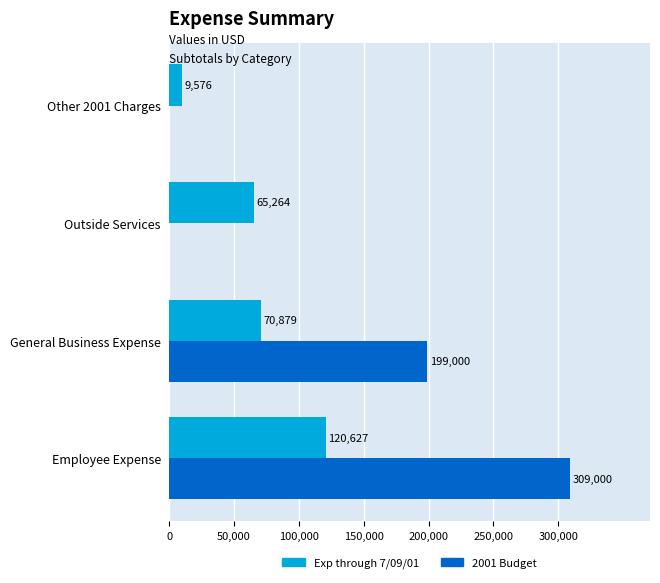

What is the total value across all series at Employee Expense?

429627